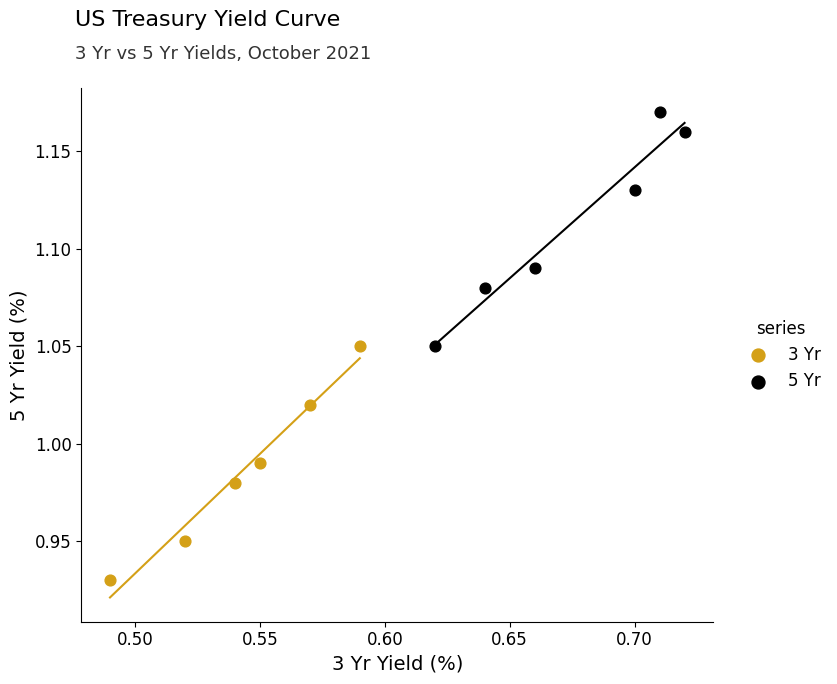

Which series reaches the minimum Y coordinate?

3 Yr